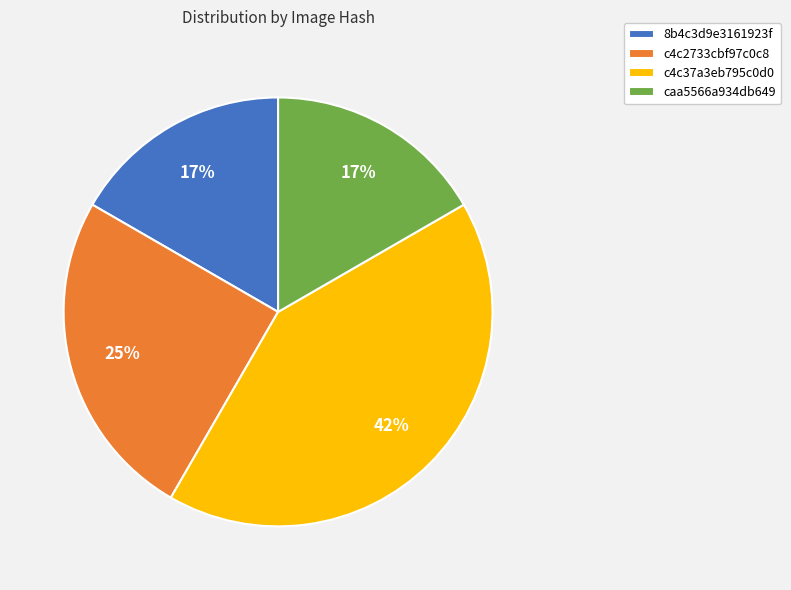

To the nearest percent, what percentage of the pie is c4c2733cbf97c0c8?

25%